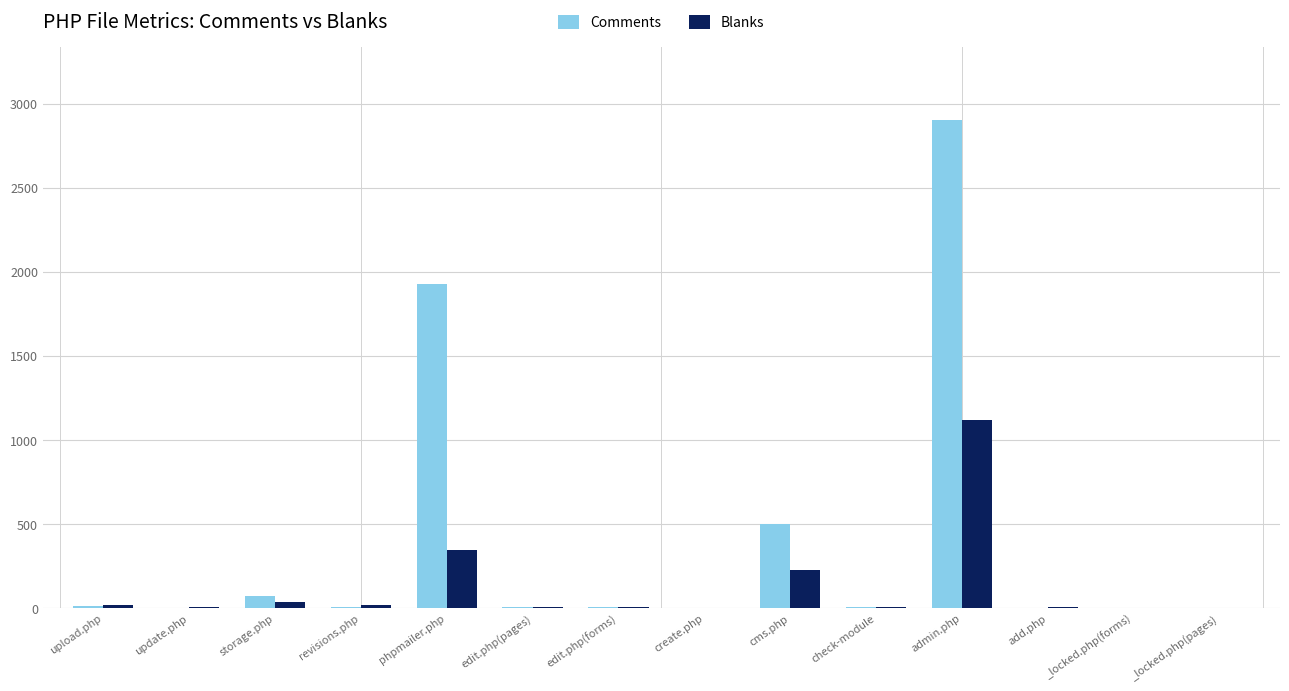

How many data points does each series have?

14